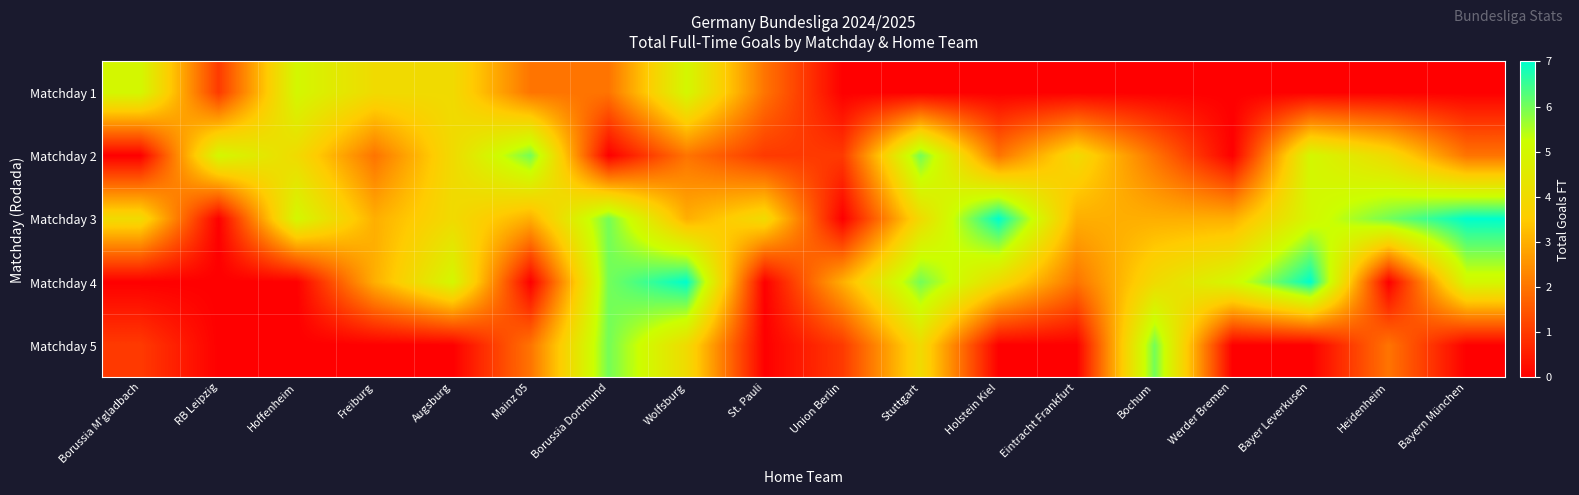

Rank the series at Bayern München from lowest to highest value.

Matchday 1, Matchday 5, Matchday 2, Matchday 4, Matchday 3